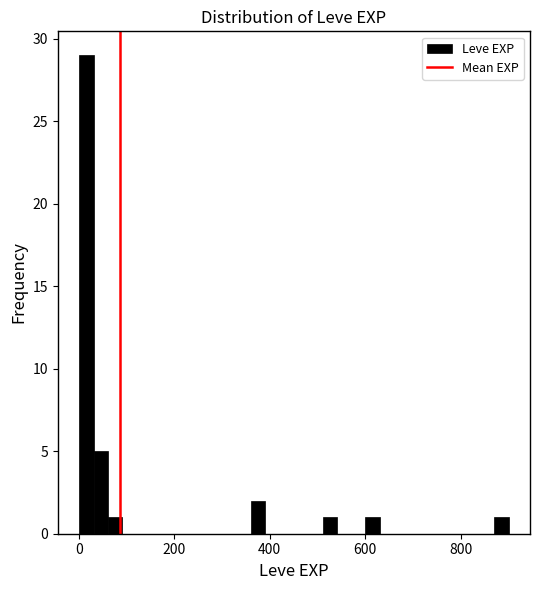

Read against the x-axis, roughly where is the centre of the tallest bar?

20